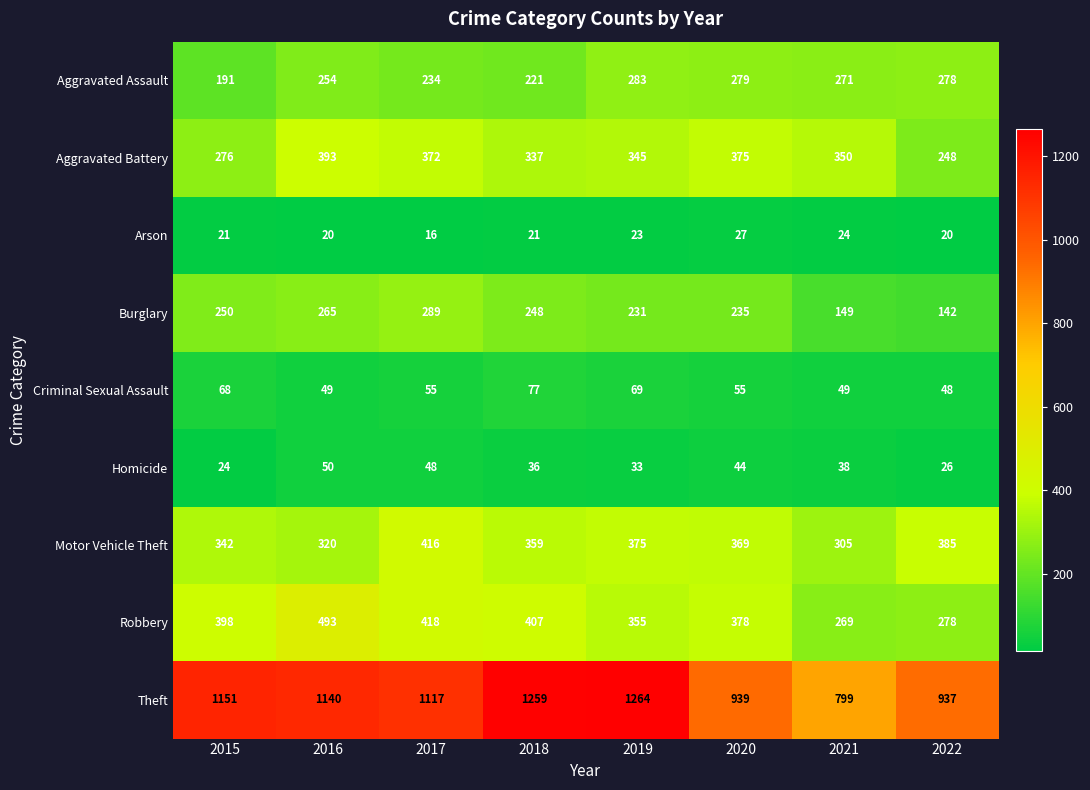

What is the spread (max minus min) of values at 2015?

1130